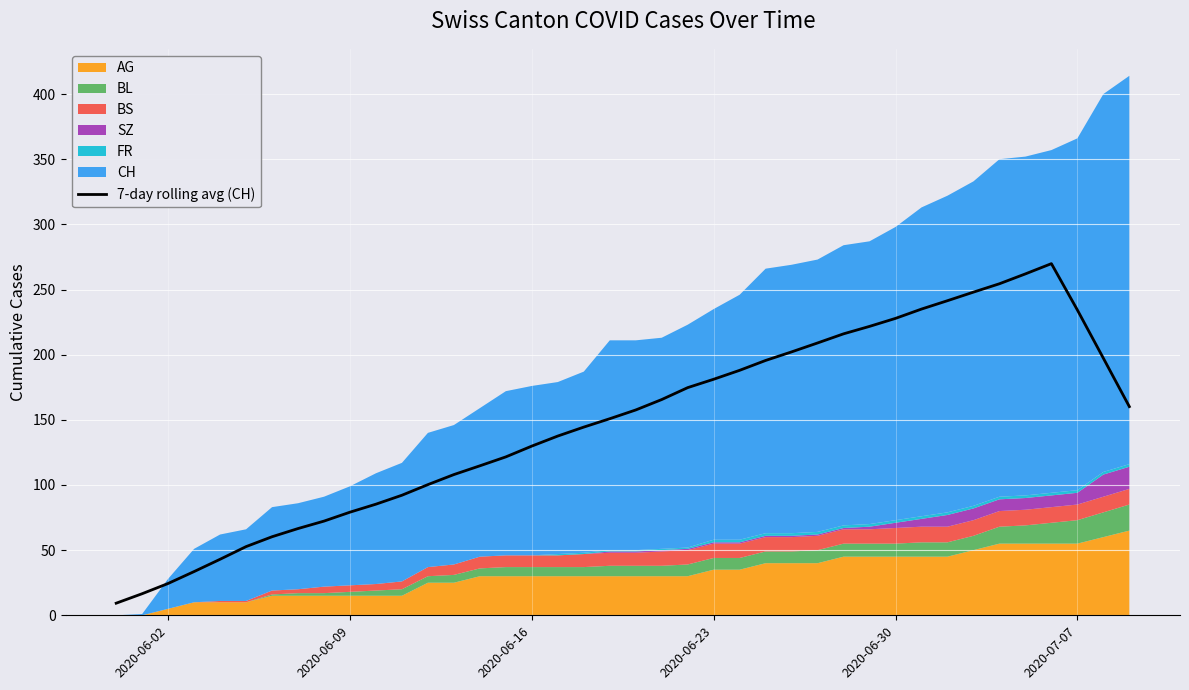

What is the minimum value for 7-day rolling avg (CH)?

9.3